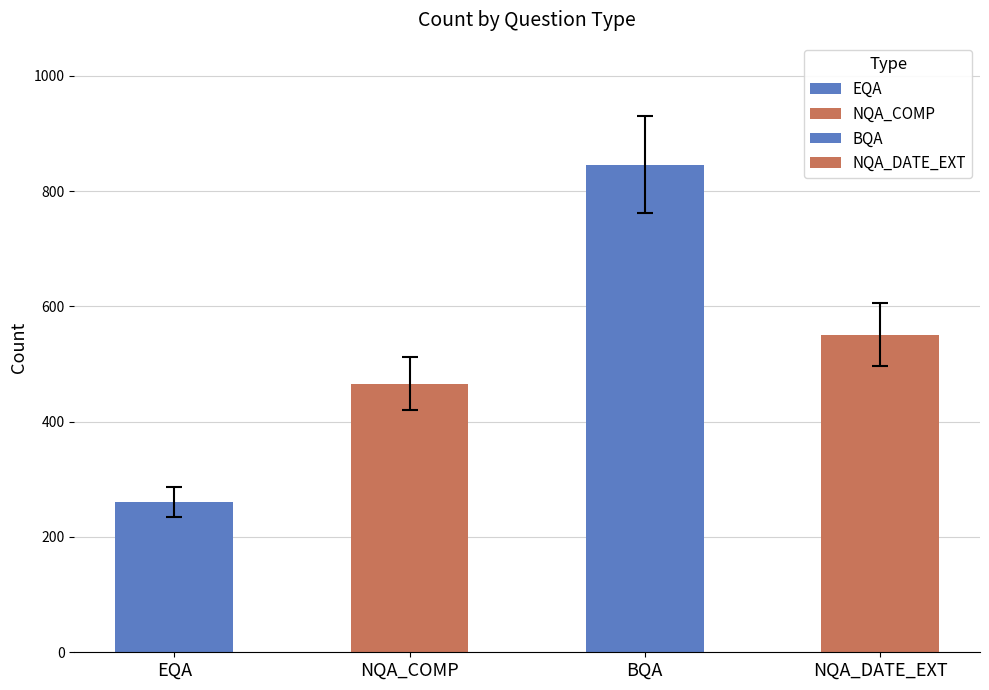

Rank the categories by value from lowest to highest.

EQA, NQA_COMP, NQA_DATE_EXT, BQA